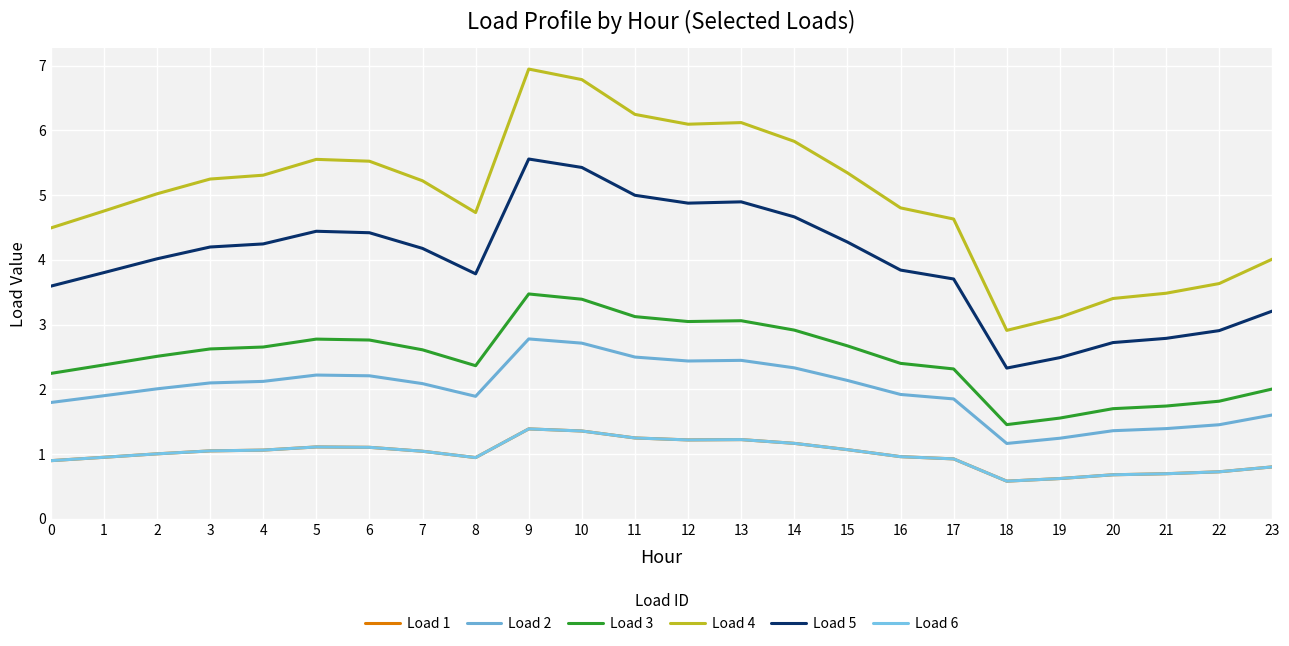

Reading left to right, list all the values displayed in this chart.

Load 1: 0.9	1.0	1.0	1.0	1.1	1.1	1.1	1.0	0.9	1.4	1.4	1.2	1.2	1.2	1.2	1.1	1.0	0.9	0.6	0.6	0.7	0.7	0.7	0.8
Load 2: 1.8	1.9	2.0	2.1	2.1	2.2	2.2	2.1	1.9	2.8	2.7	2.5	2.4	2.4	2.3	2.1	1.9	1.9	1.2	1.2	1.4	1.4	1.5	1.6
Load 3: 2.2	2.4	2.5	2.6	2.7	2.8	2.8	2.6	2.4	3.5	3.4	3.1	3.0	3.1	2.9	2.7	2.4	2.3	1.5	1.6	1.7	1.7	1.8	2.0
Load 4: 4.5	4.8	5.0	5.2	5.3	5.6	5.5	5.2	4.7	6.9	6.8	6.2	6.1	6.1	5.8	5.3	4.8	4.6	2.9	3.1	3.4	3.5	3.6	4.0
Load 5: 3.6	3.8	4.0	4.2	4.2	4.4	4.4	4.2	3.8	5.6	5.4	5.0	4.9	4.9	4.7	4.3	3.8	3.7	2.3	2.5	2.7	2.8	2.9	3.2
Load 6: 0.9	1.0	1.0	1.0	1.1	1.1	1.1	1.0	0.9	1.4	1.4	1.2	1.2	1.2	1.2	1.1	1.0	0.9	0.6	0.6	0.7	0.7	0.7	0.8